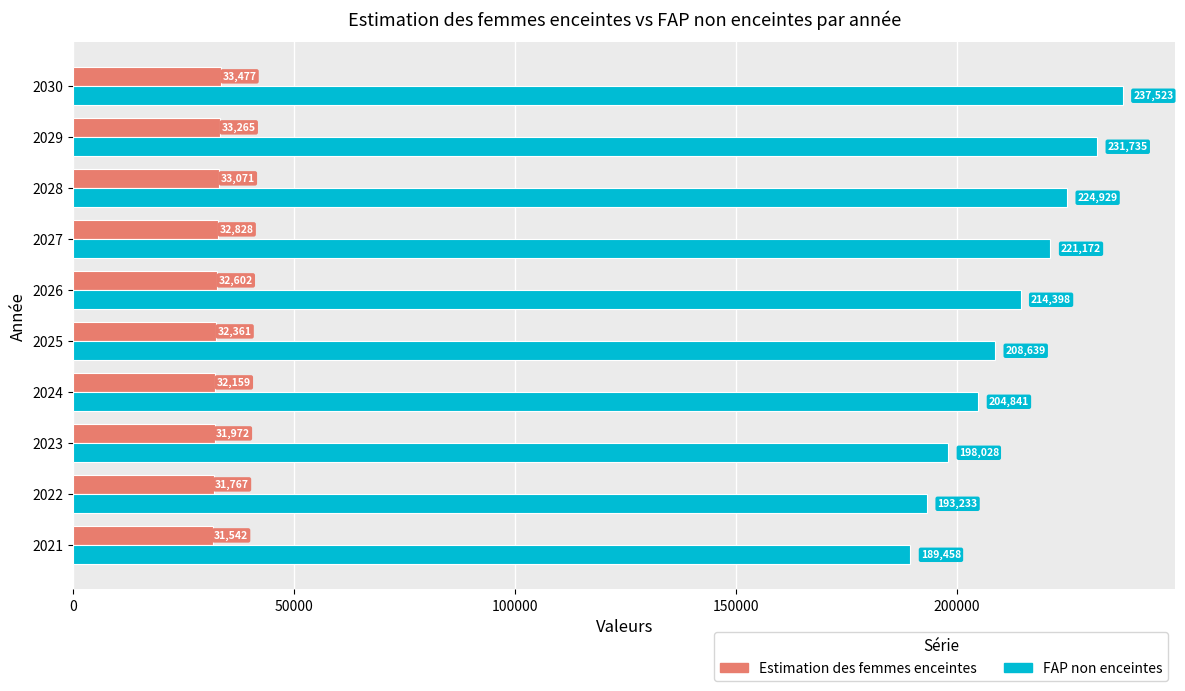

At which category is the sum across all series the highest?

2030